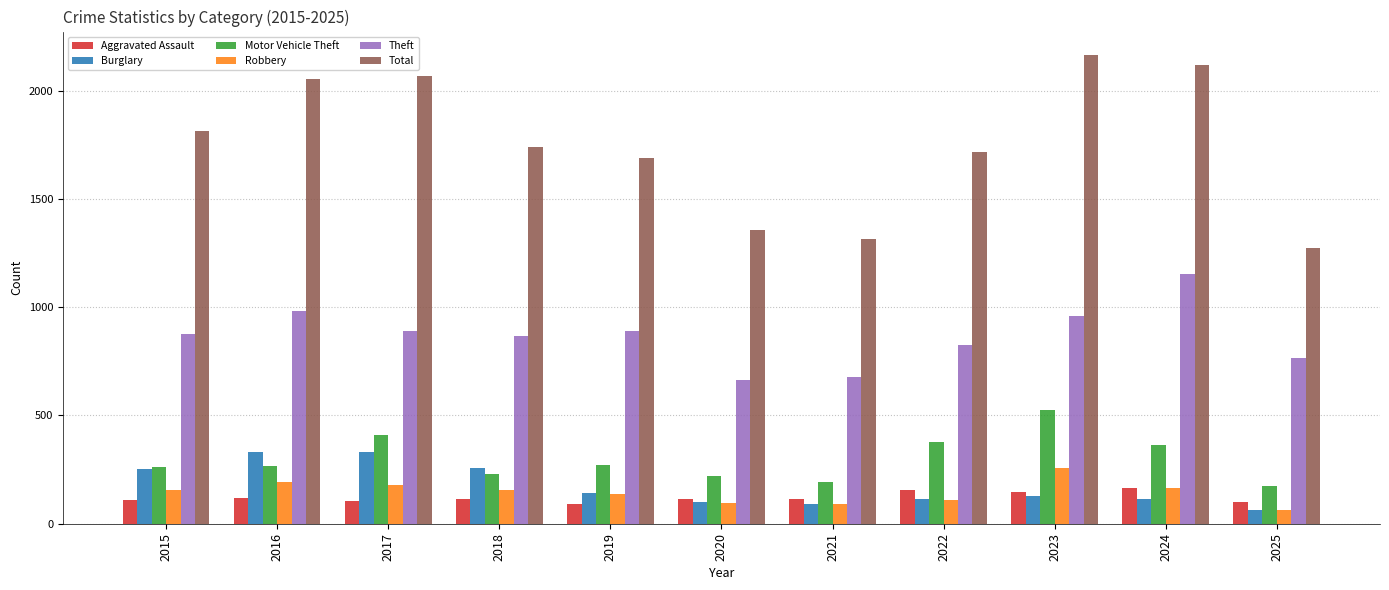

What is the spread (max minus min) of values at 2023?

2035